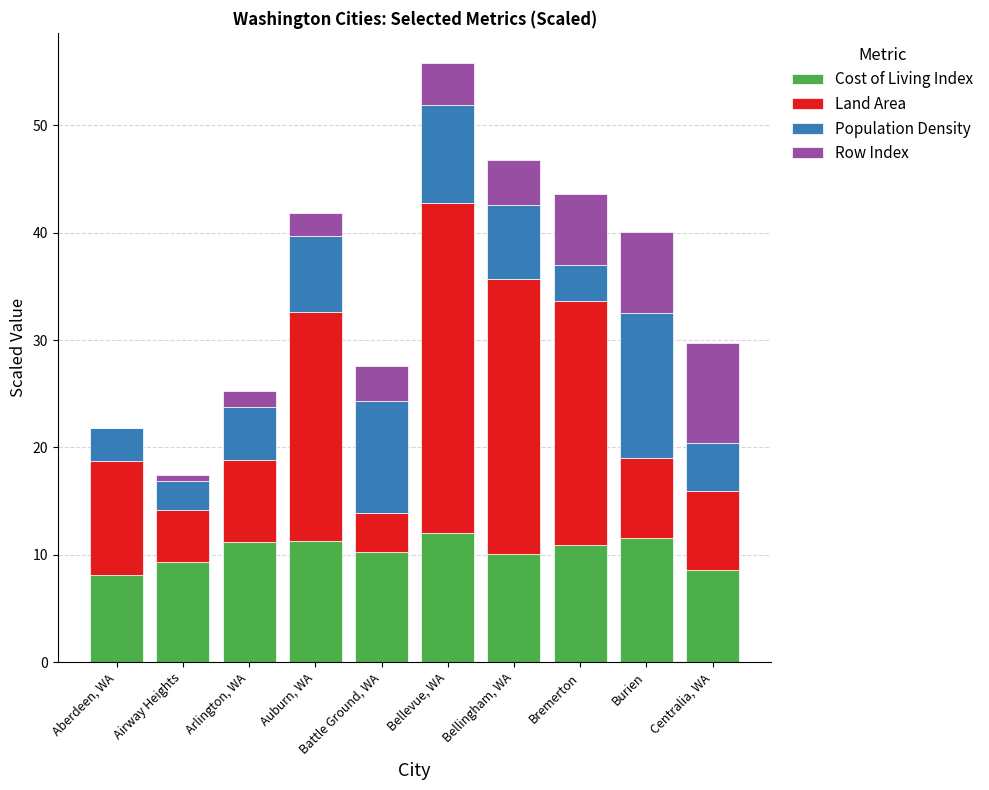

What are all the series names shown in the legend?

Cost of Living Index, Land Area, Population Density, Row Index